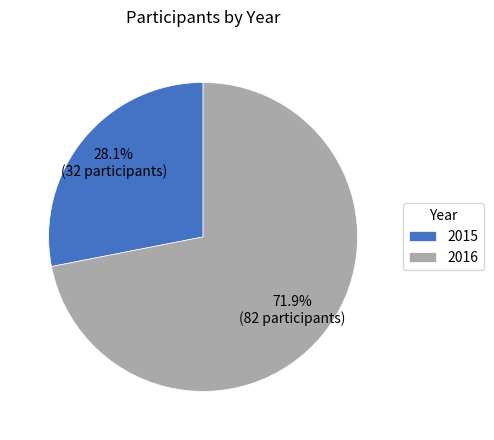

Count the number of slices in the pie.

2